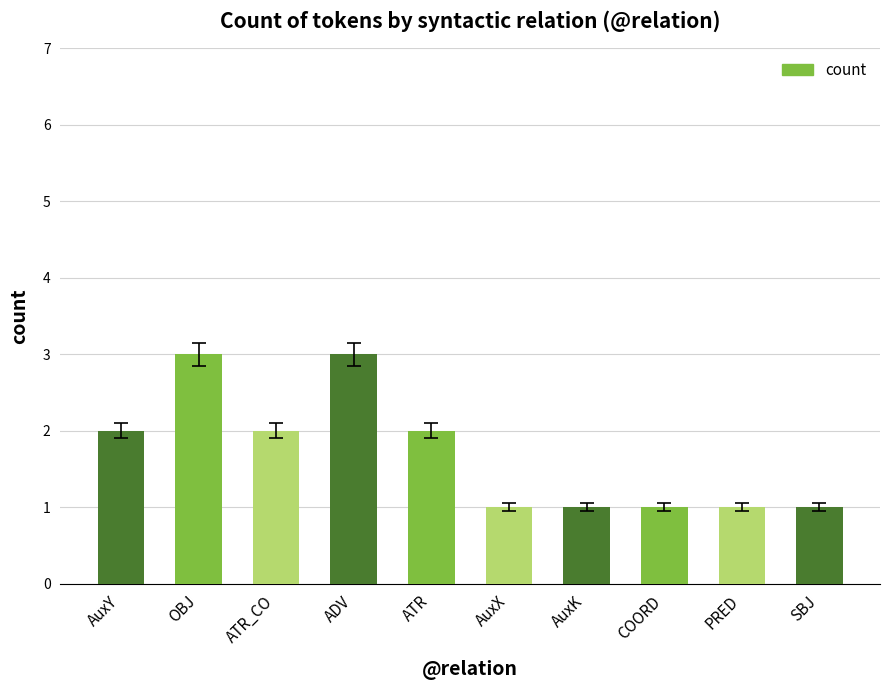

Between AuxK and ATR_CO, which is larger?

ATR_CO